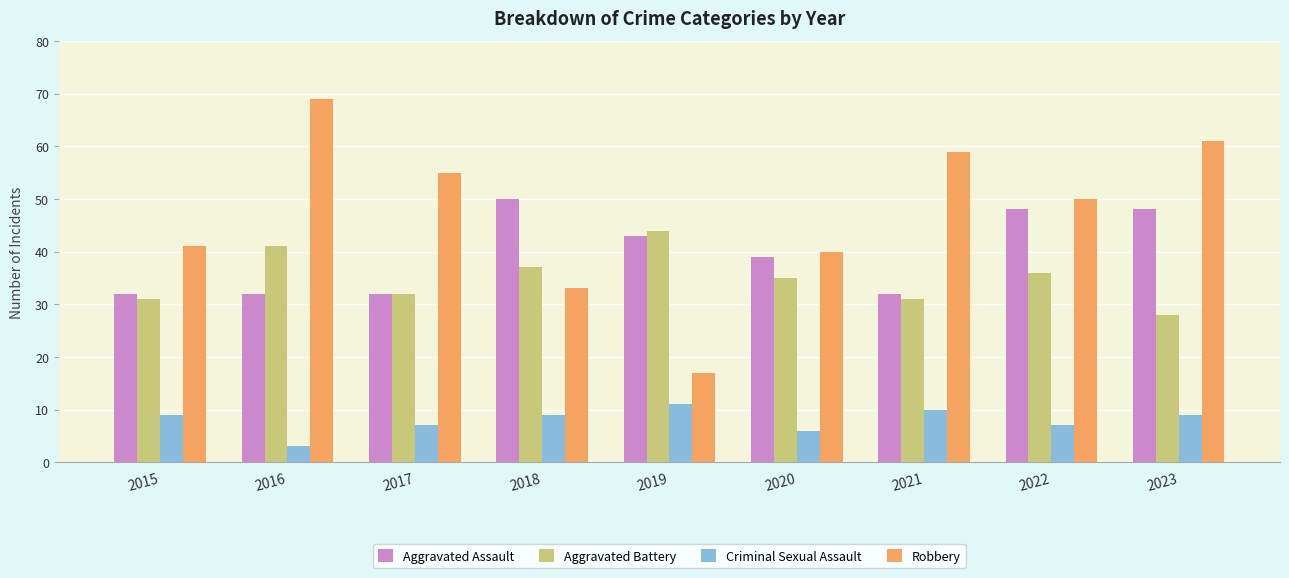

Between 2015 and 2023, which series saw the biggest shift?

Robbery